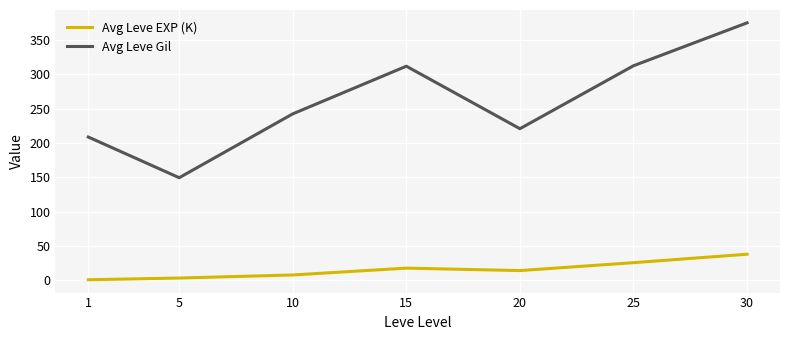

Which series has the largest range (max minus min)?

Avg Leve Gil